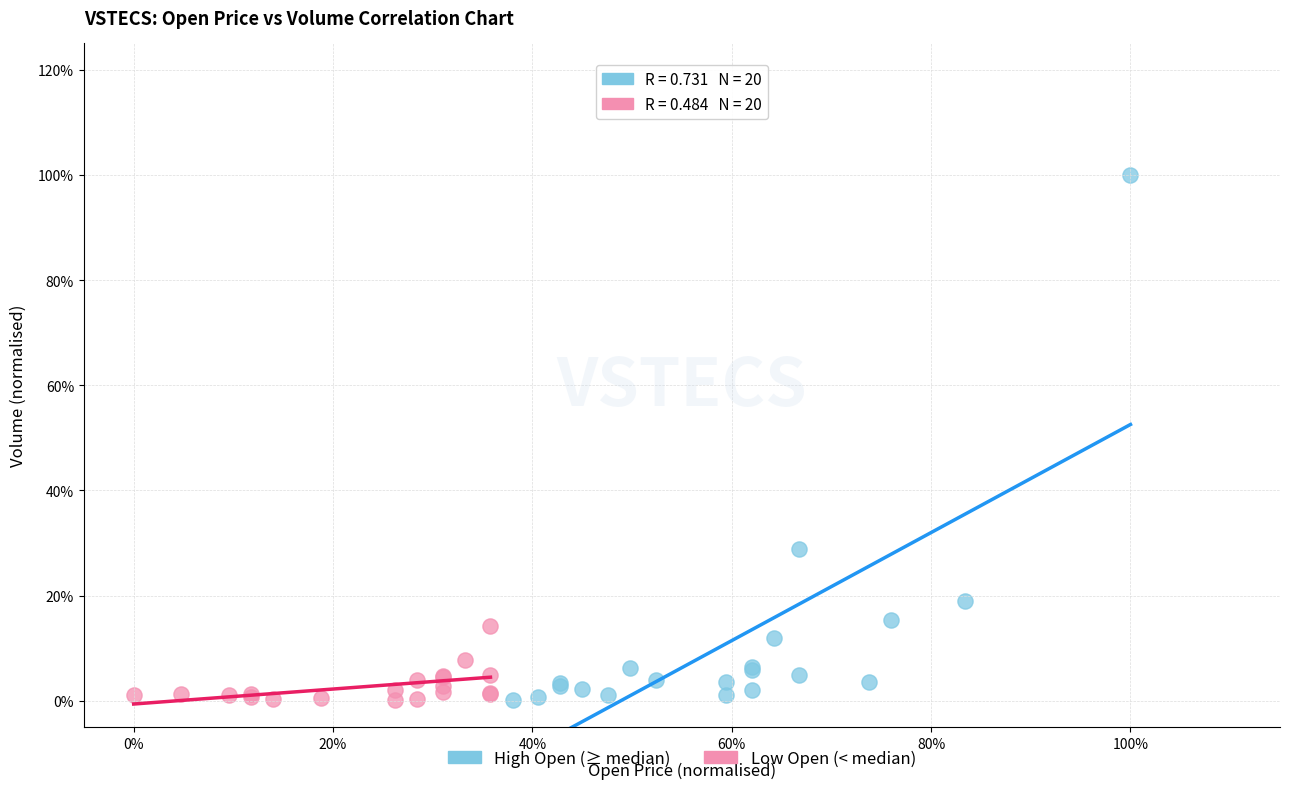

What are all the series names shown in the legend?

High Open (≥ median), Low Open (< median)